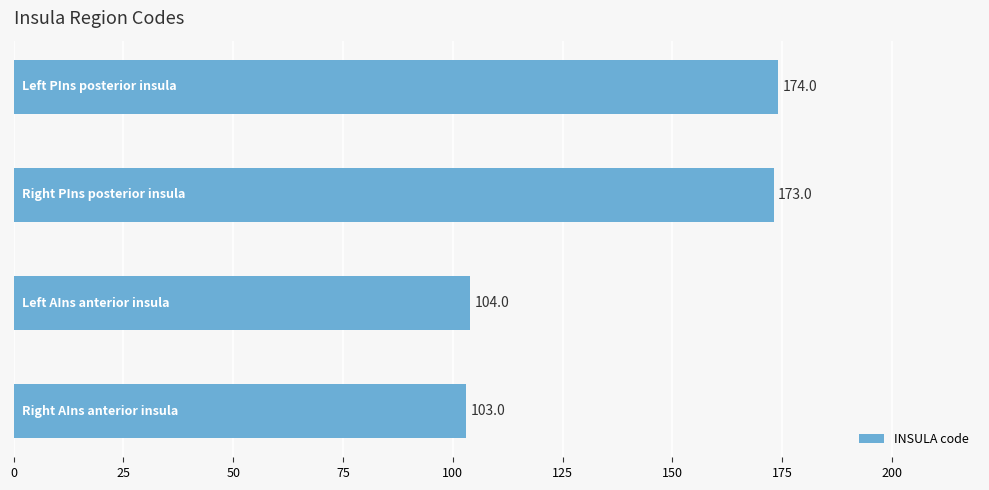

What is the difference between the second highest and minimum values?

70